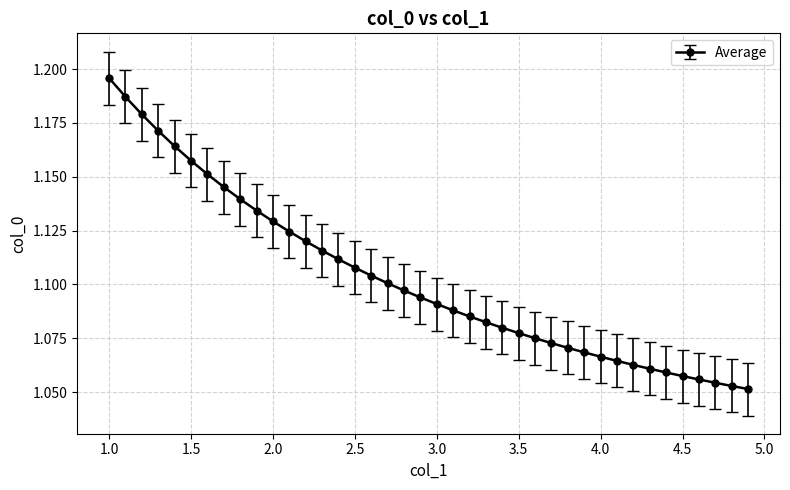

What is the difference between the second highest and minimum values?

0.1